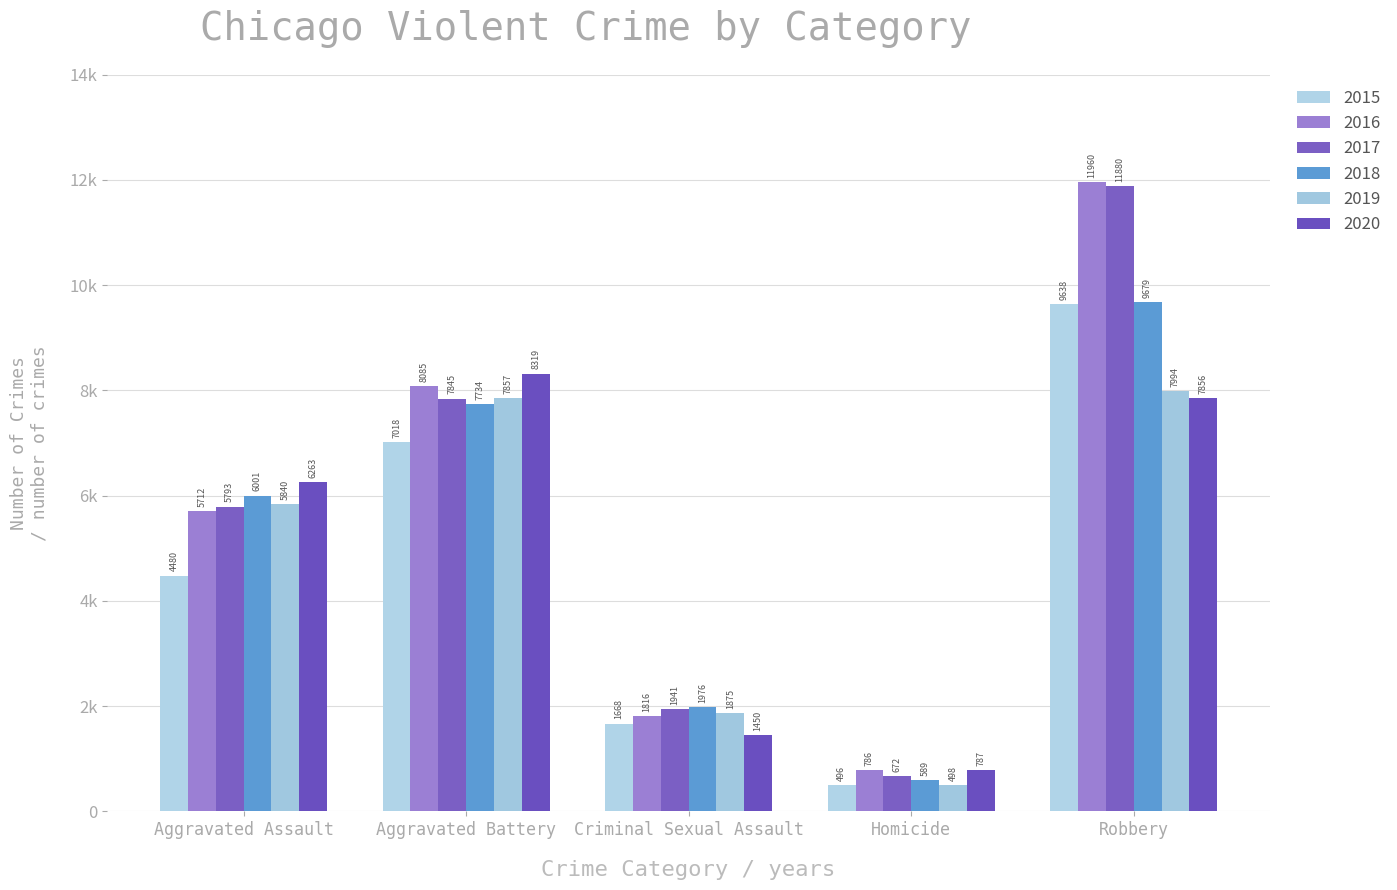

Rank the categories by 2016 value from lowest to highest.

Homicide, Criminal Sexual Assault, Aggravated Assault, Aggravated Battery, Robbery